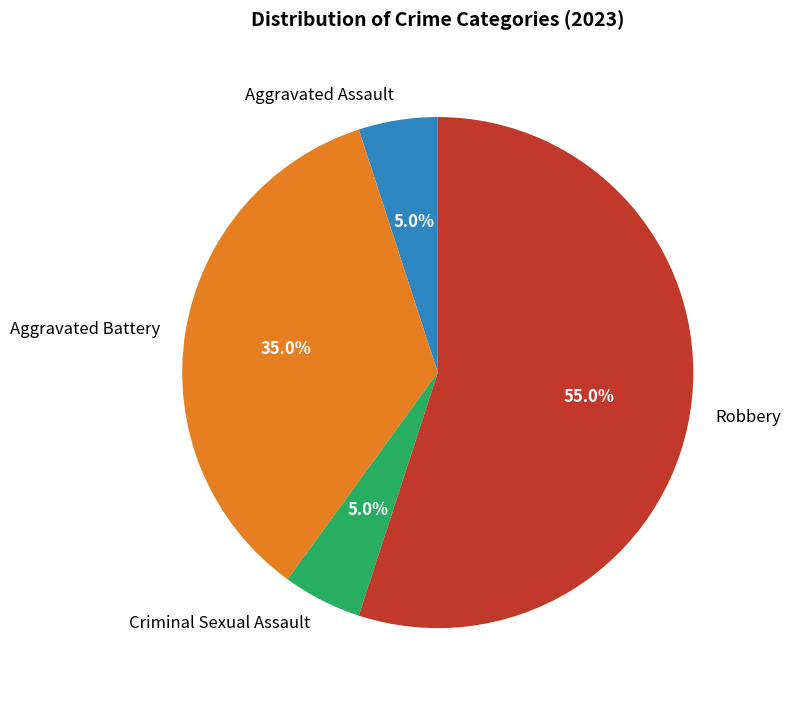

Does any single category account for the majority?

Yes